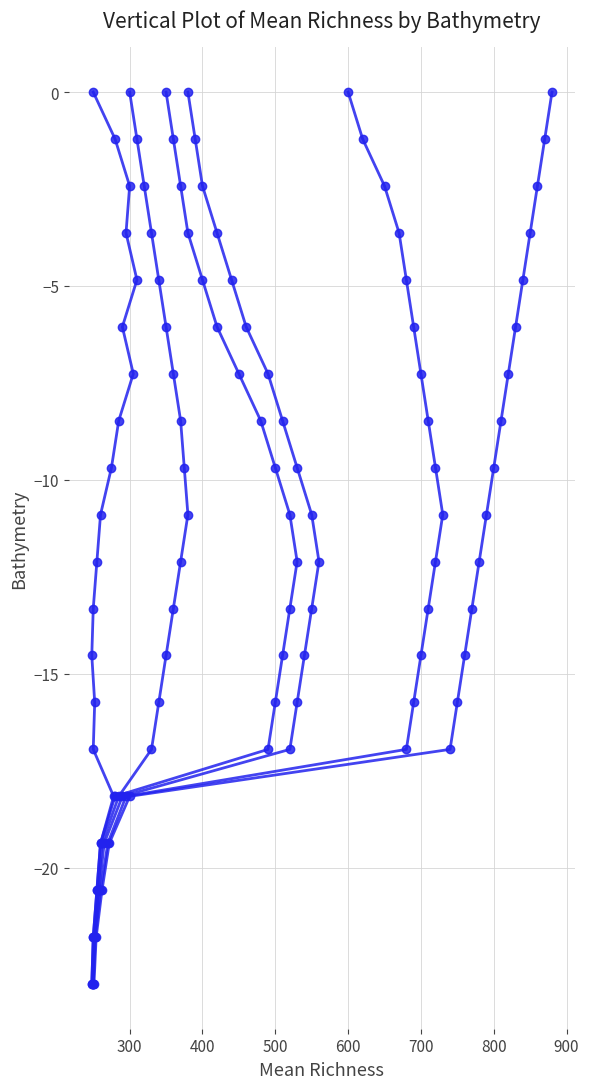

Does the chart display data point markers on the line(s)?

Yes